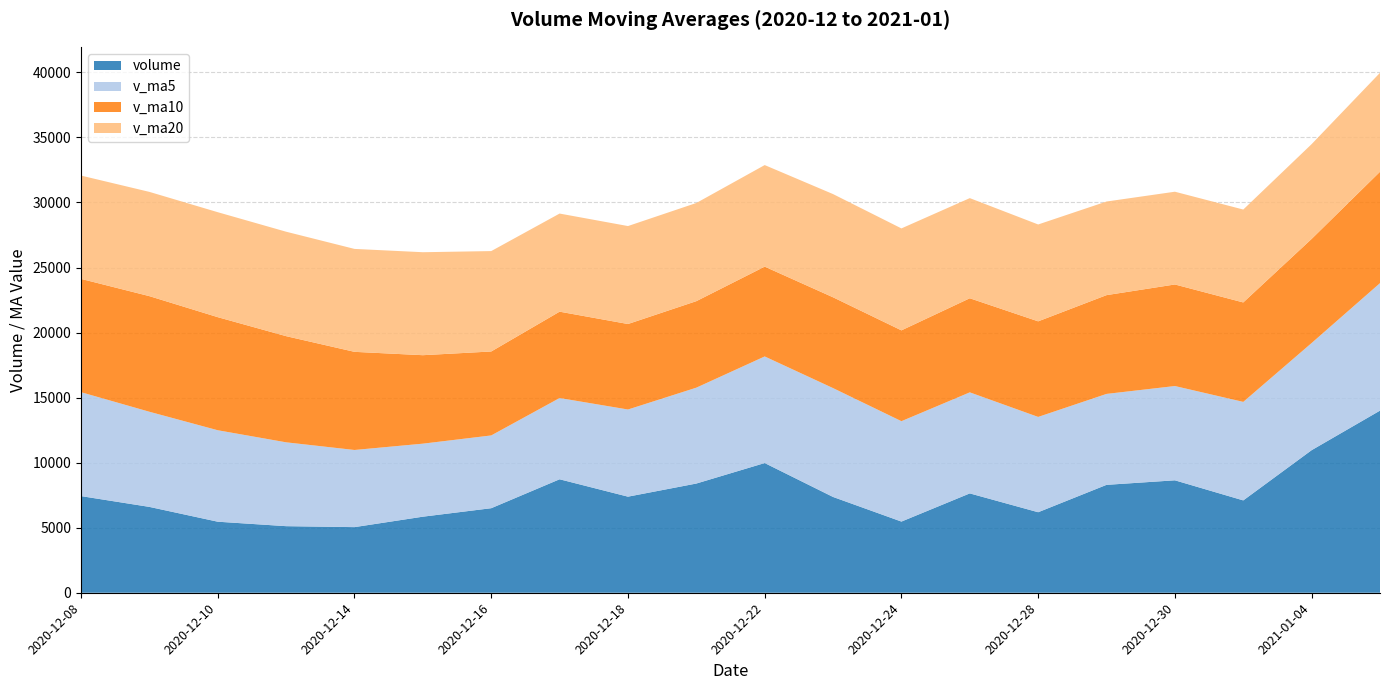

What is the maximum value for volume?

14000.6